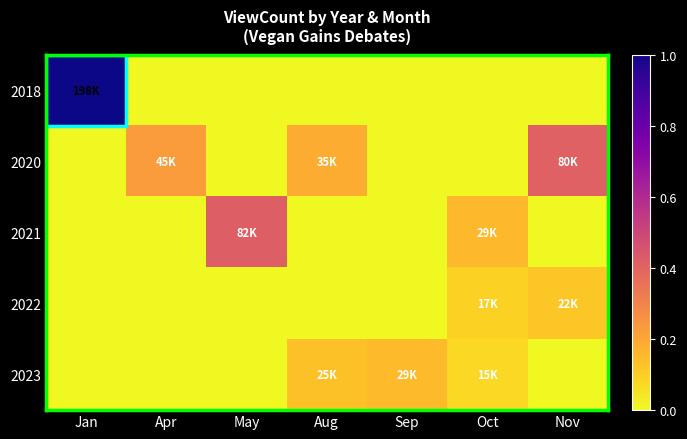

Rank the series at Oct from highest to lowest value.

2021, 2022, 2023, 2018, 2020